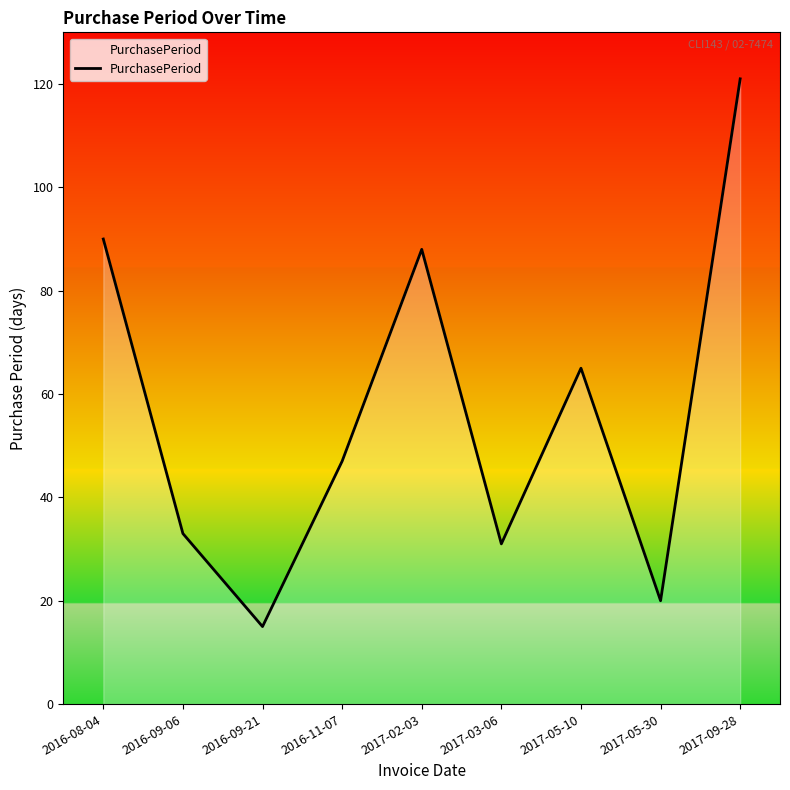

What is the smallest value displayed?

15